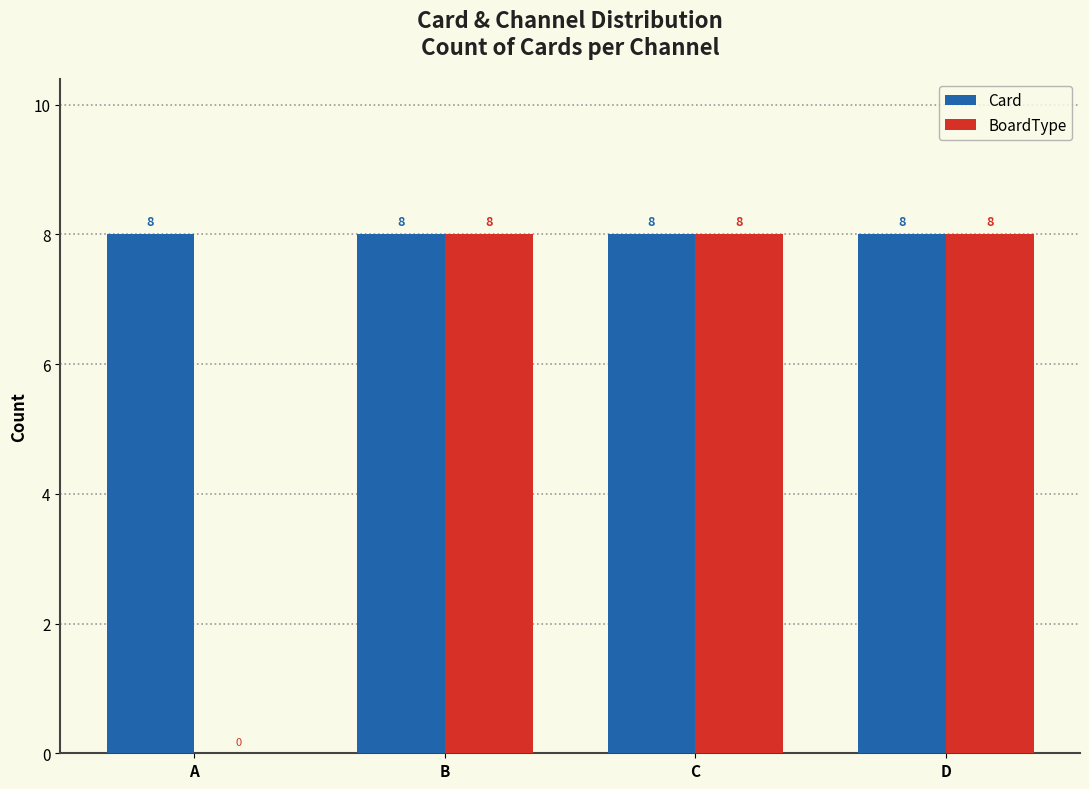

How many groups of bars are there?

4